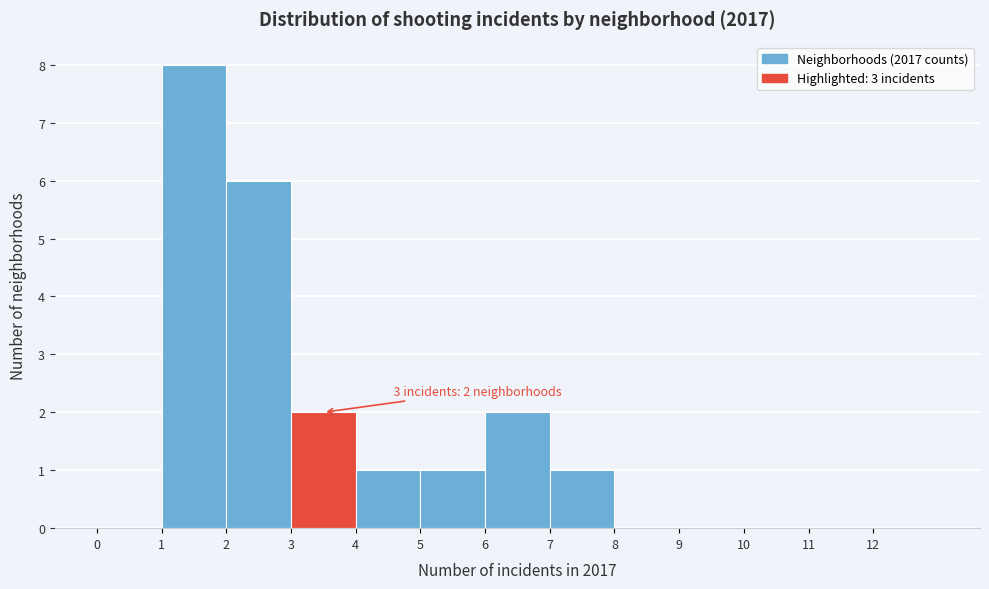

Over which range of the x-axis is the bar tallest?

1 to 2